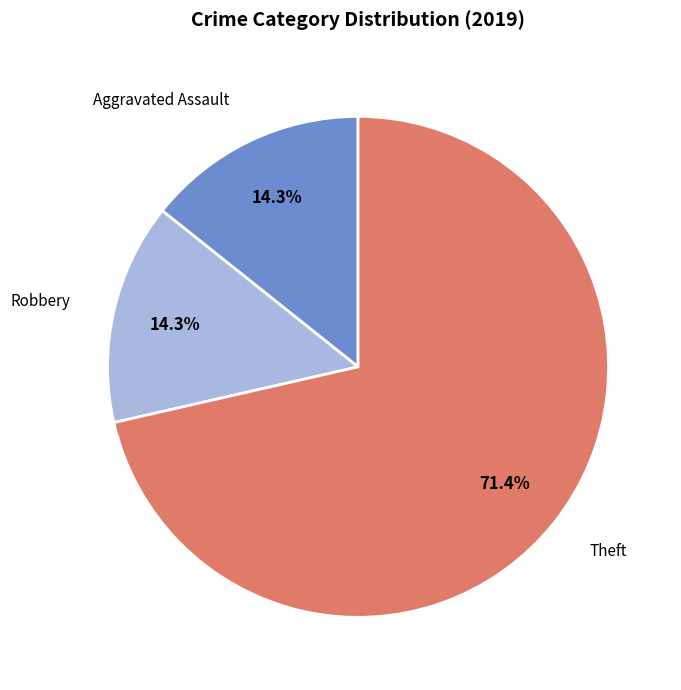

What is the ratio of the value at Robbery to the value at Aggravated Assault?

1.0